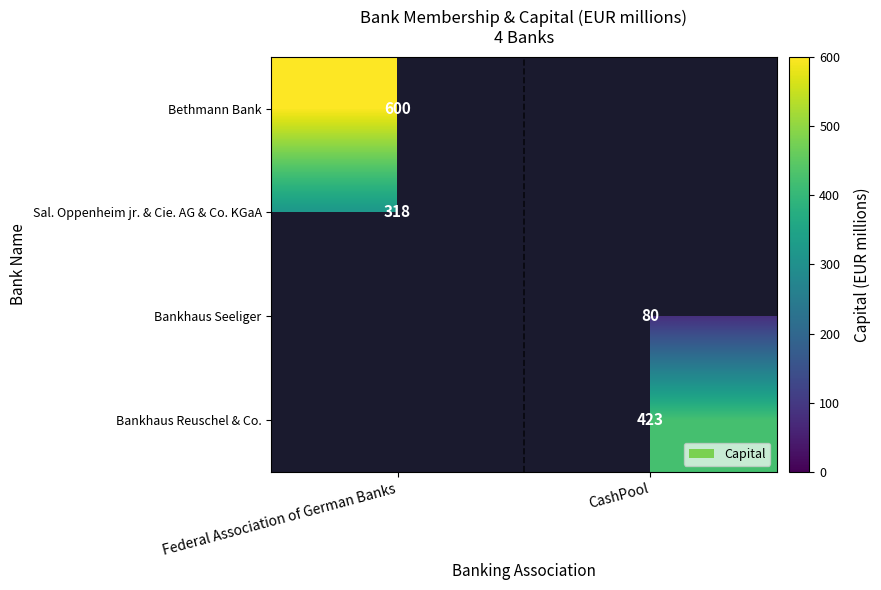

Is it true that Bankhaus Seeliger equals 22 at CashPool?

False